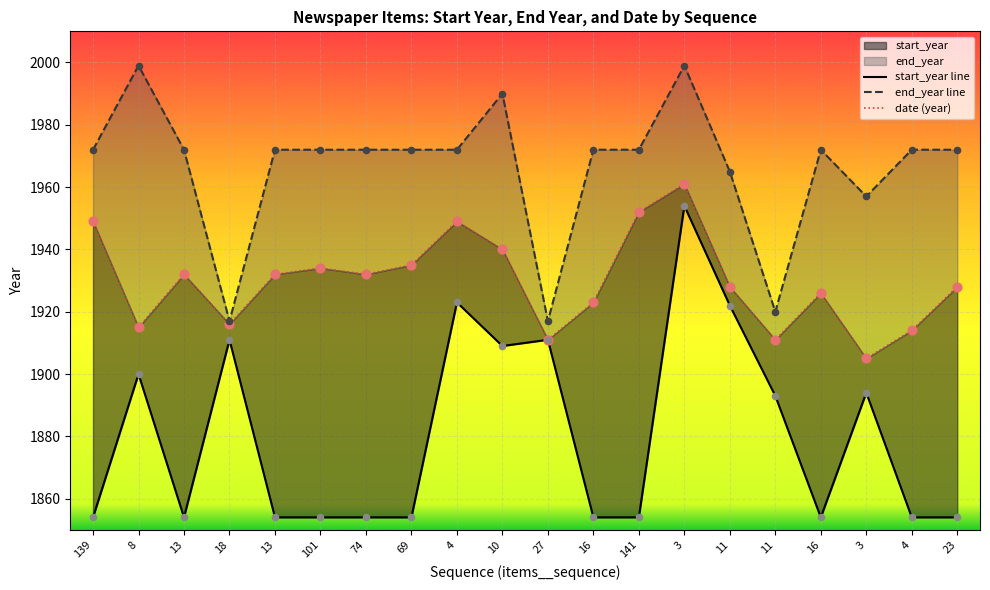

At which category is the sum across all series the highest?

3